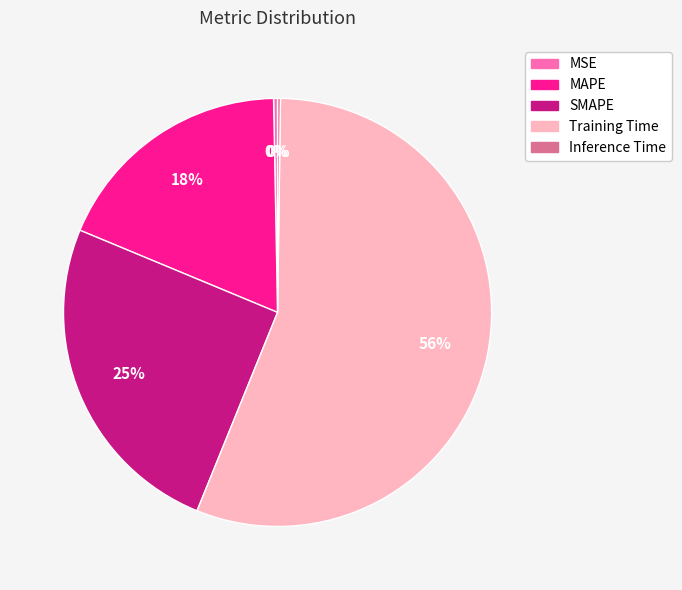

To the nearest percent, what is the average slice percentage?

20%